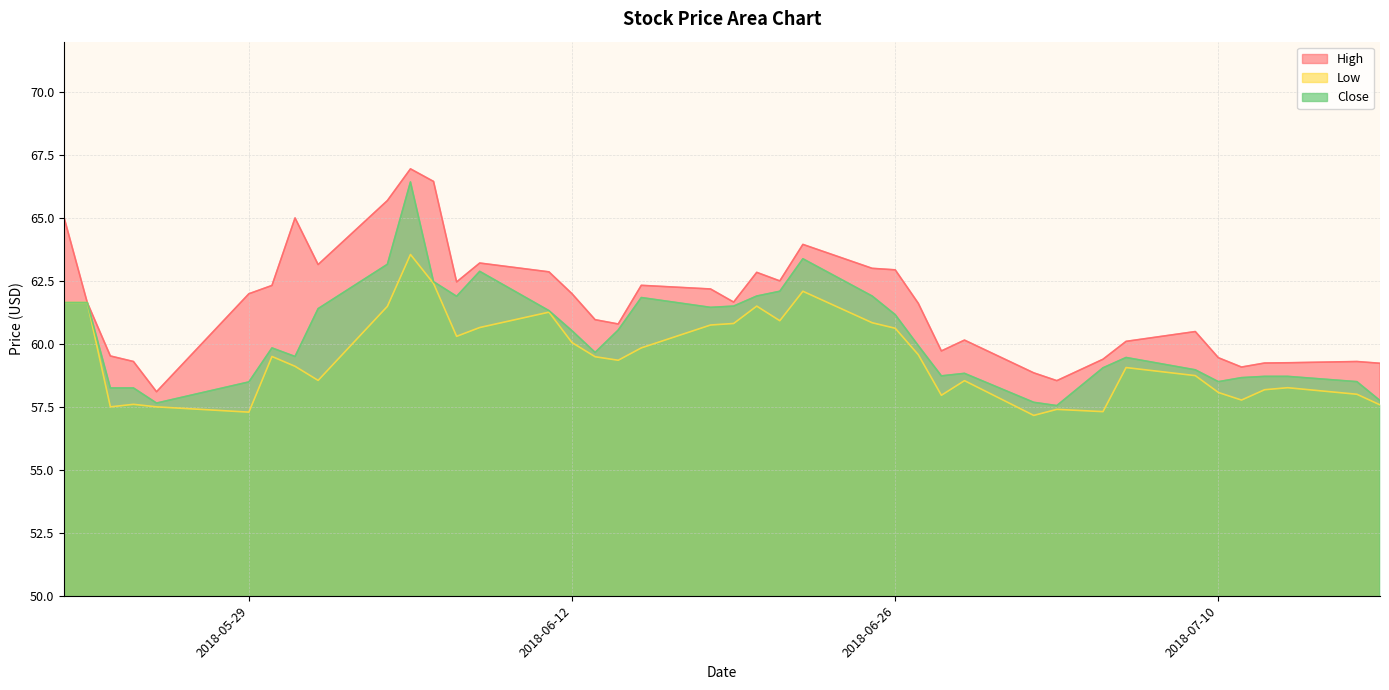

What value does the Close series have at 2018-05-29?

58.5